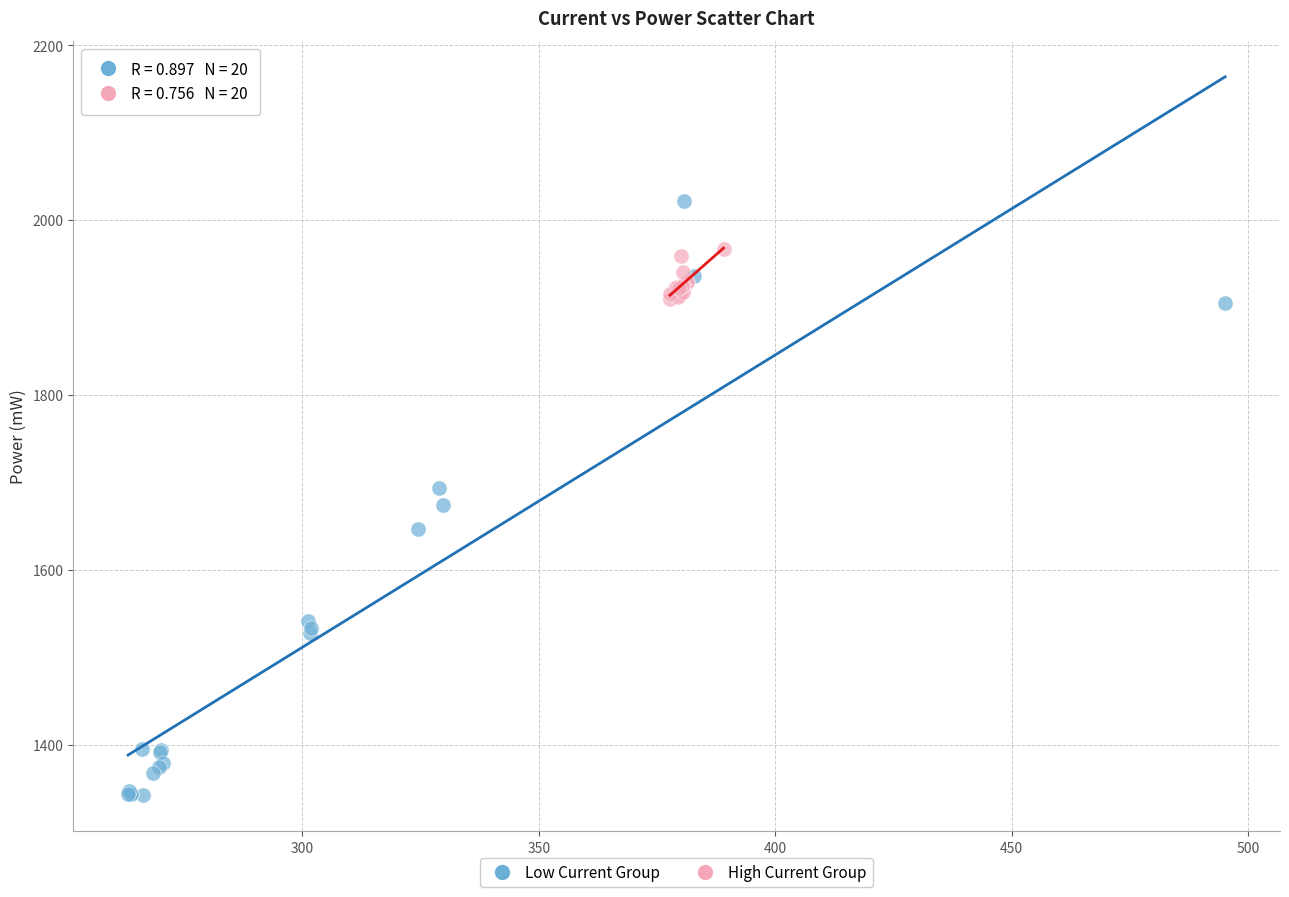

Which series has the widest spread of Y values?

Low Current Group